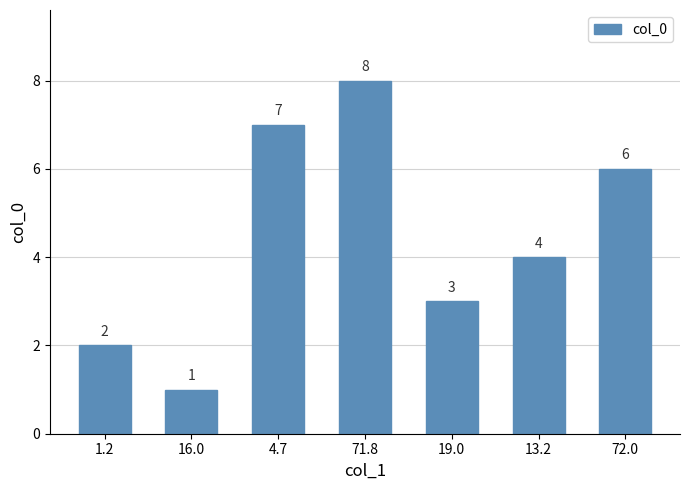

What is the change in value from 16.0 to 13.2?

+3